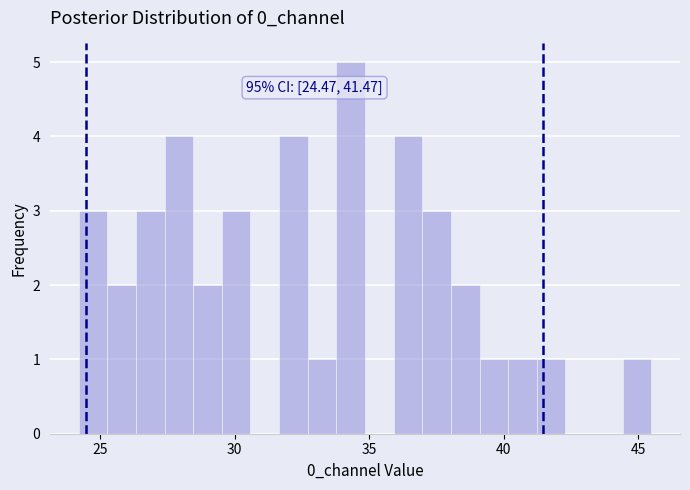

Around what value on the x-axis is the tallest bar? Give the approximate position of its centre, as read against the axis.

34.5